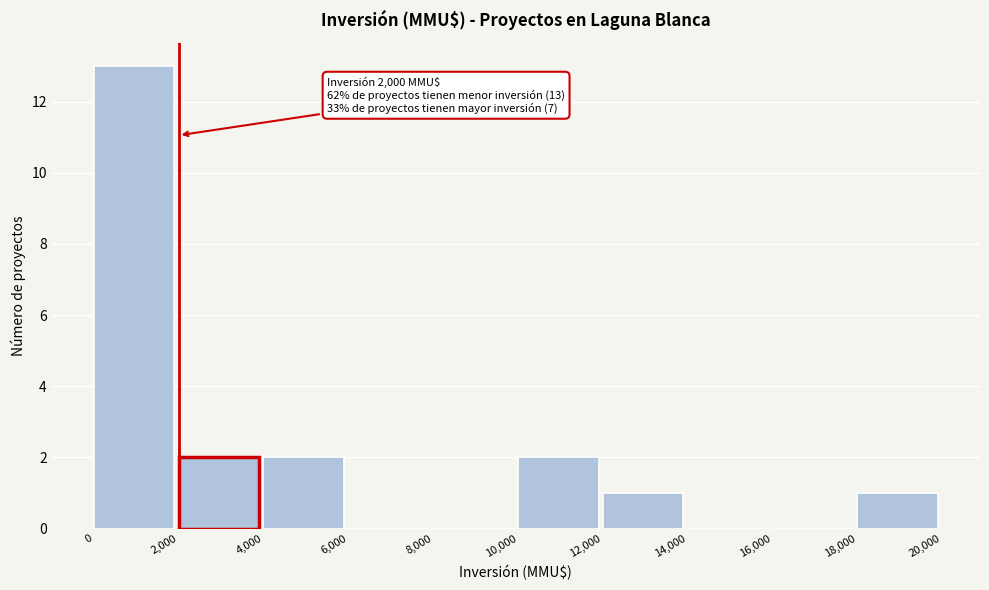

Over which range of the x-axis is the bar tallest?

0 to 2,000